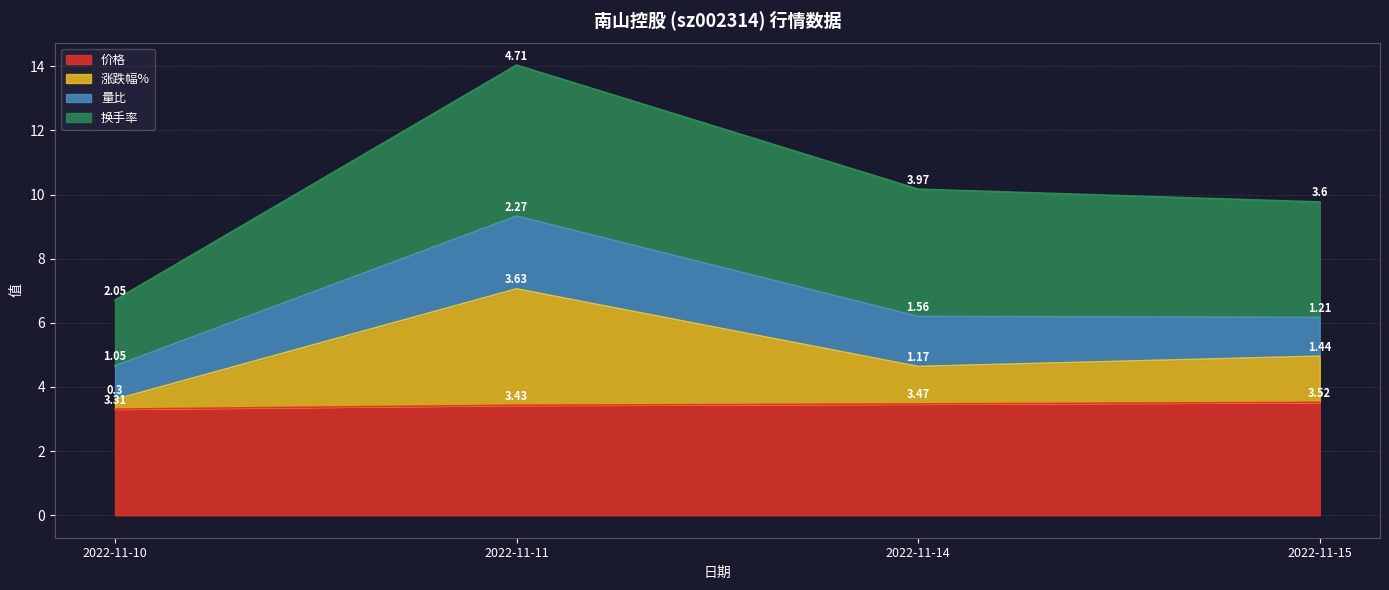

At which label does 涨跌幅% reach its peak?

2022-11-11